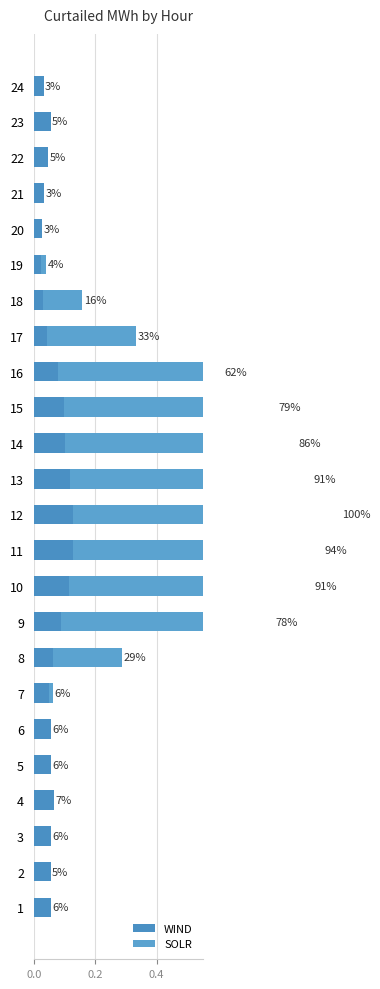

Which series has the largest total across all categories?

SOLR